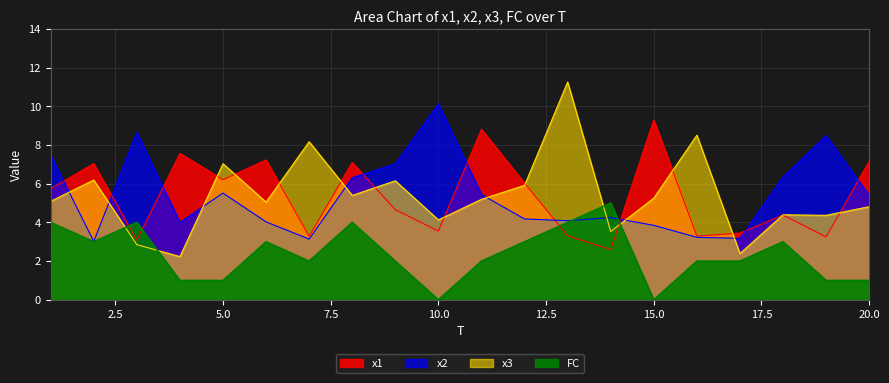

Is it true that x1 equals 13.1 at 15?

False